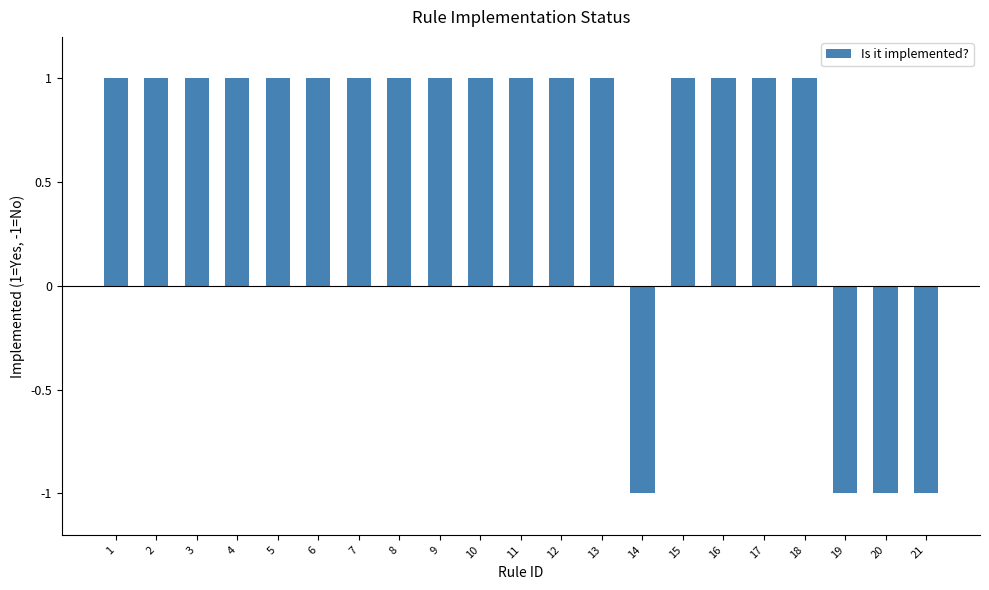

What is the difference between the maximum and minimum values?

2